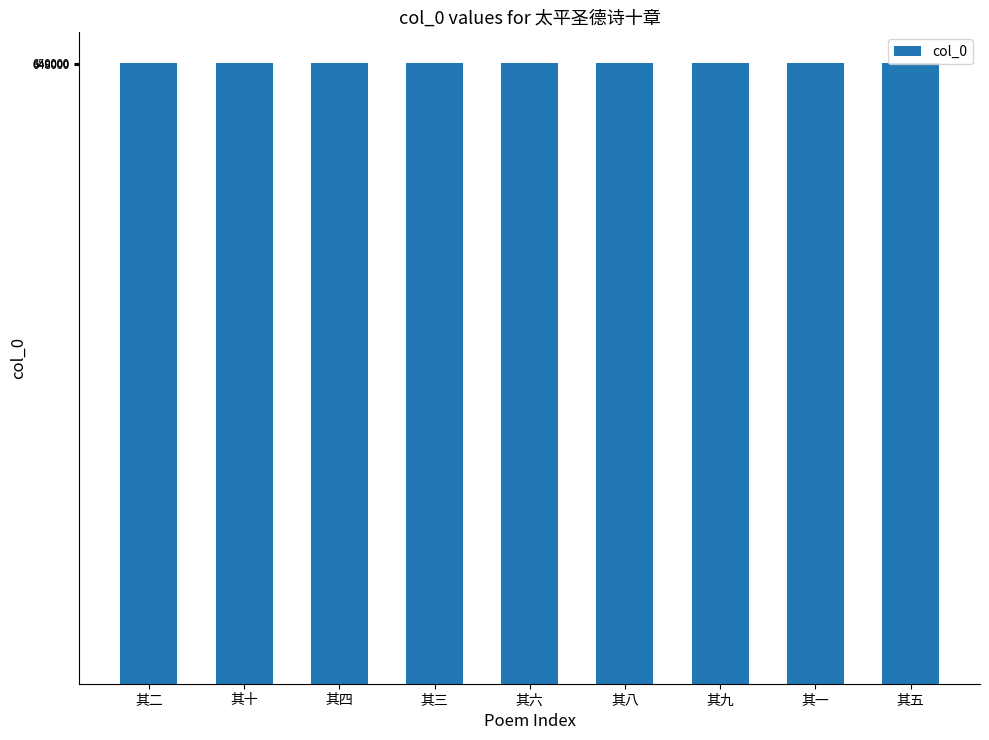

What is the sum of all values?

5846214